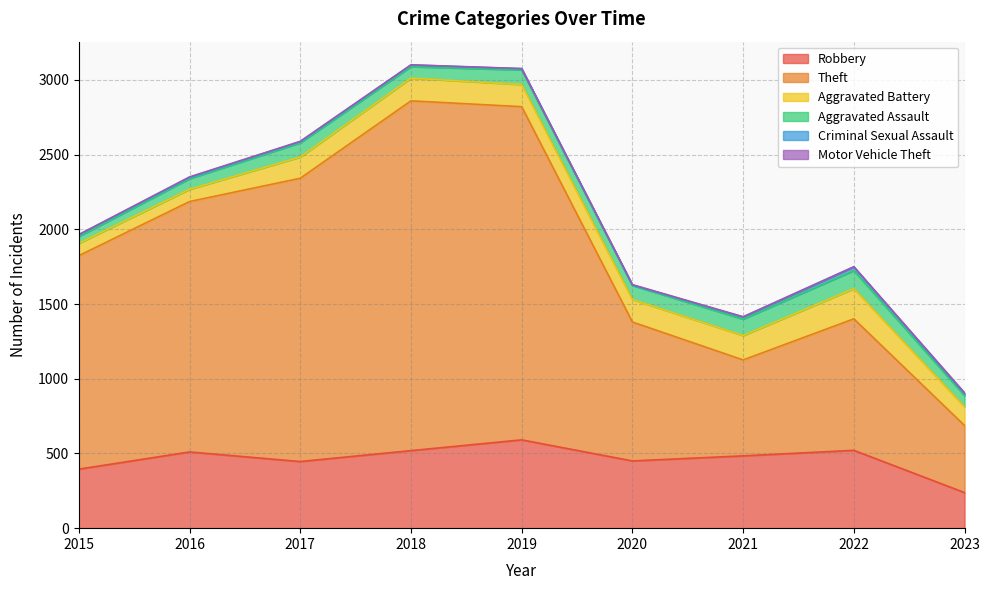

How many values in the Aggravated Assault series are below 94?

4